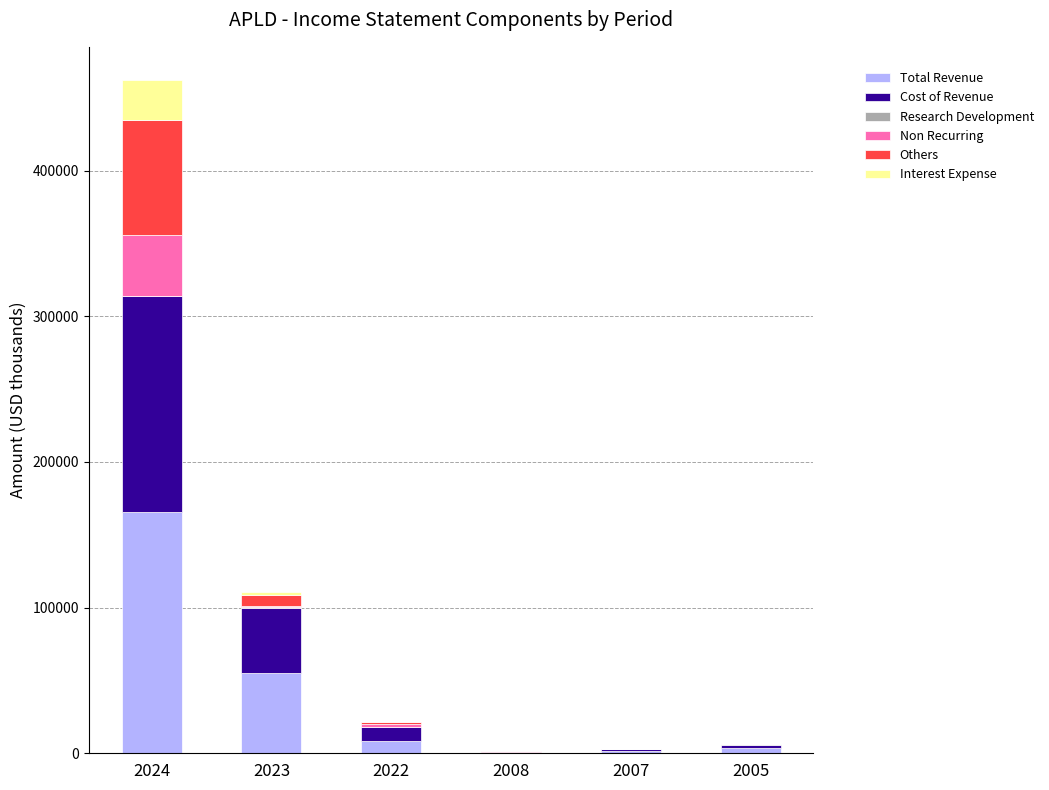

At which category is the sum across all series the highest?

2024